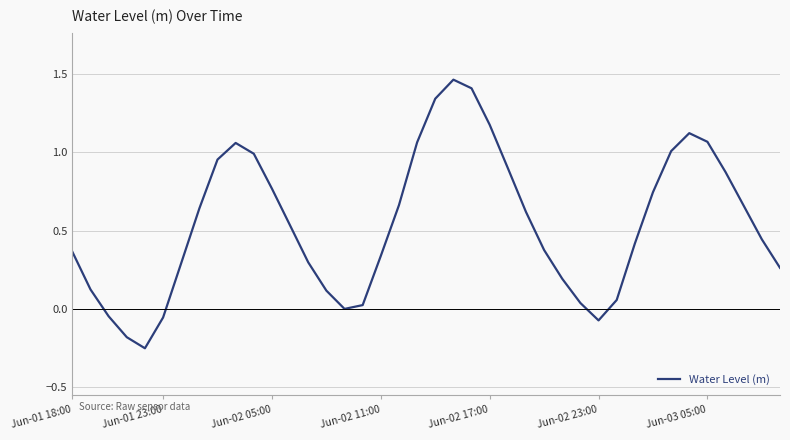

What is the difference between the maximum and minimum values?

1.7